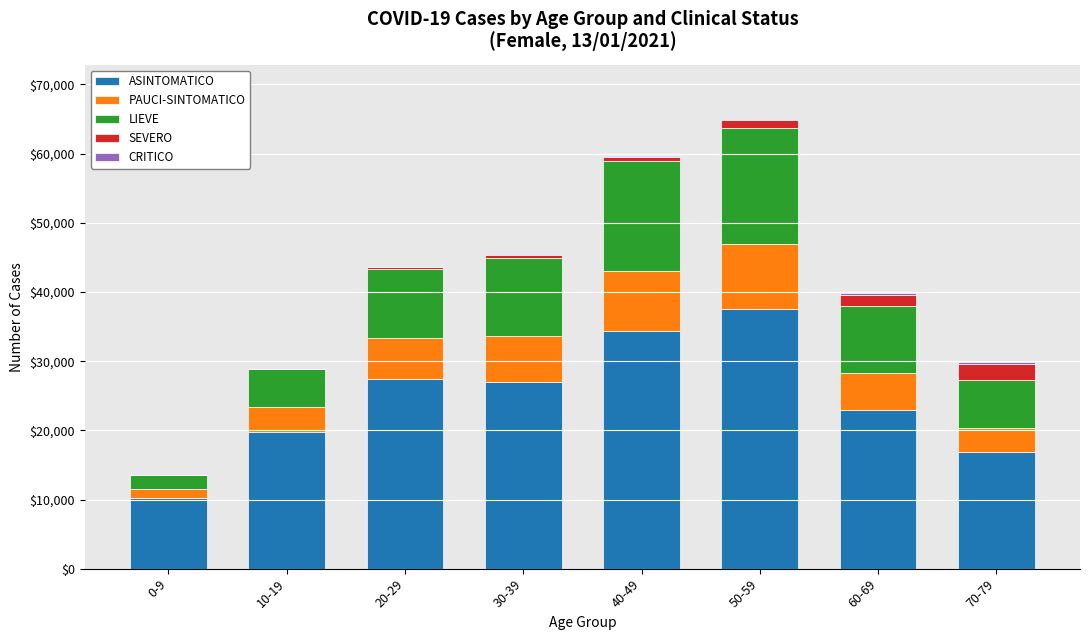

How many data points does each series have?

8